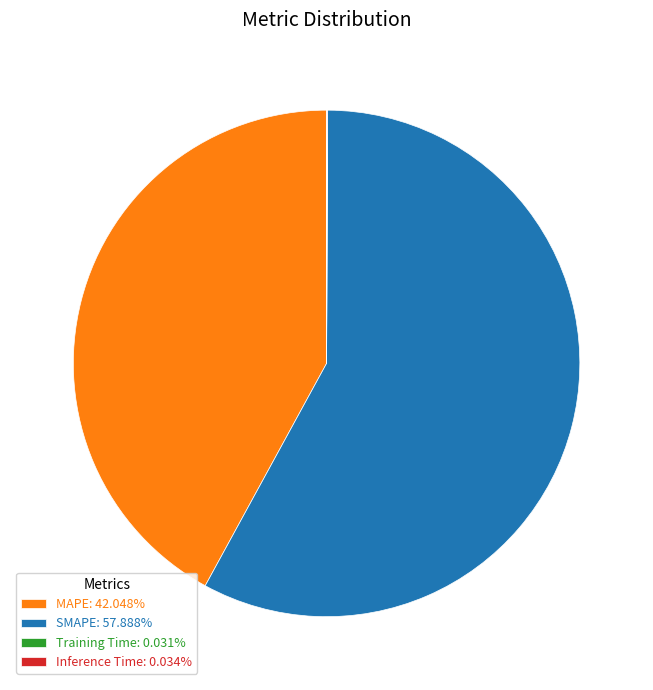

Does any single category account for the majority?

Yes